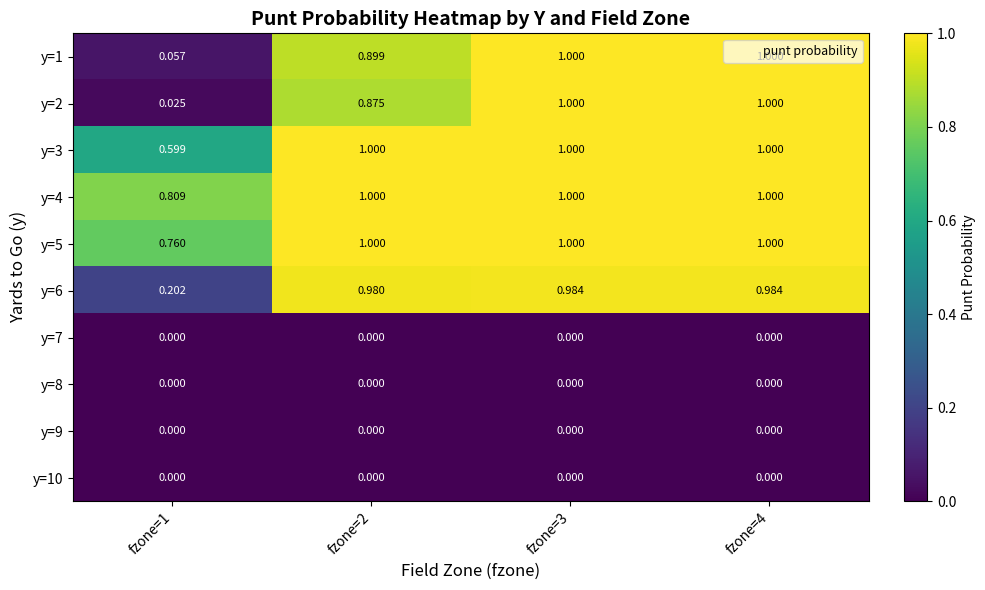

At how many categories does at least one series exceed 0?

4